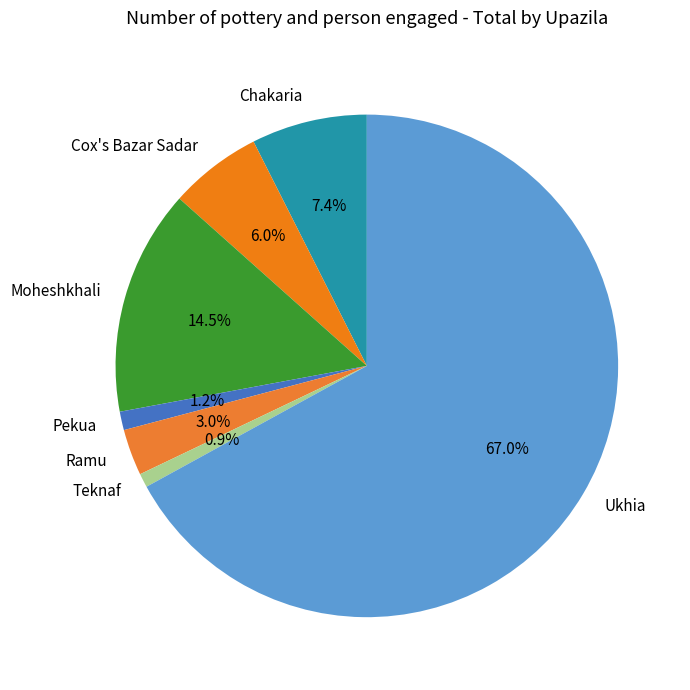

Do Cox's Bazar Sadar and Pekua together represent more than half of the pie?

No